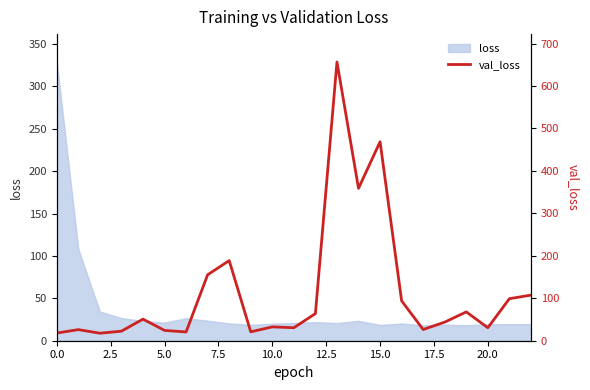

What is the difference between the maximum and minimum values?

638.9